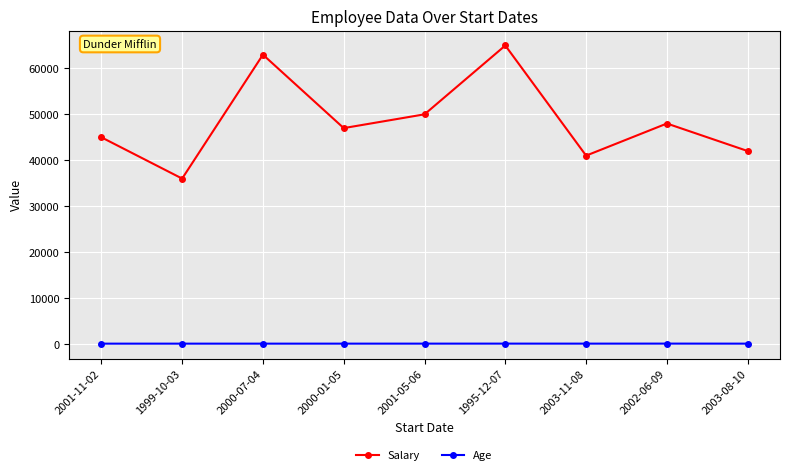

Is the value of Salary at 2003-11-08 greater than the value of Age at 2002-06-09?

Yes